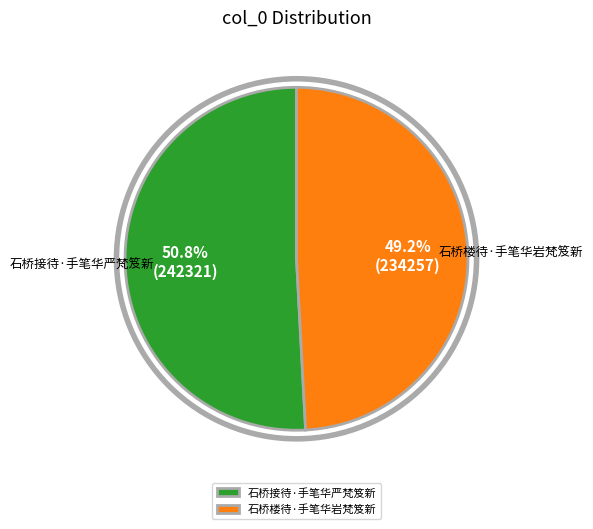

To the nearest percent, what portion does 石桥接待·手笔华严梵笈新 represent?

51%